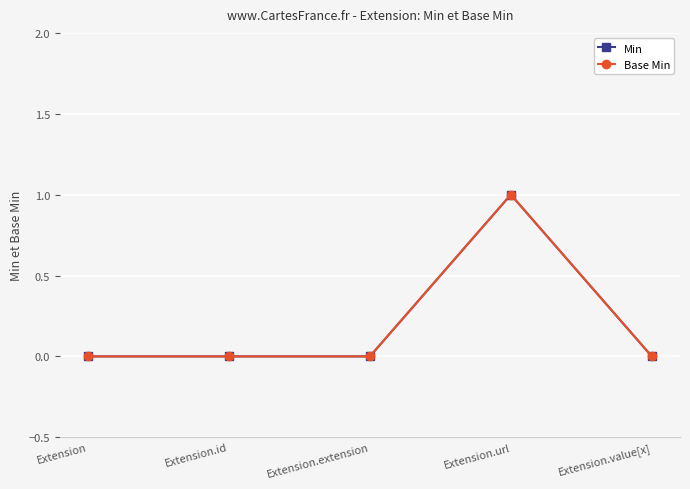

Rank the series at Extension.extension from lowest to highest value.

Min, Base Min